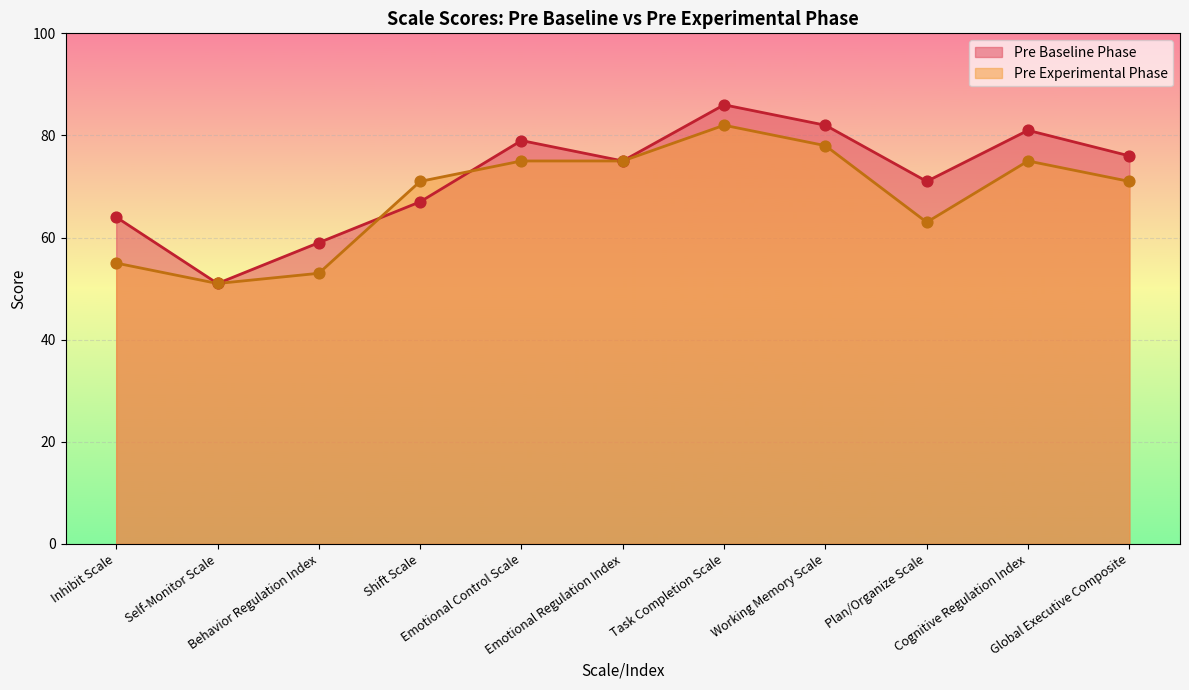

Is the value of Pre Baseline Phase at Global Executive Composite greater than the value of Pre Experimental Phase at Global Executive Composite?

Yes